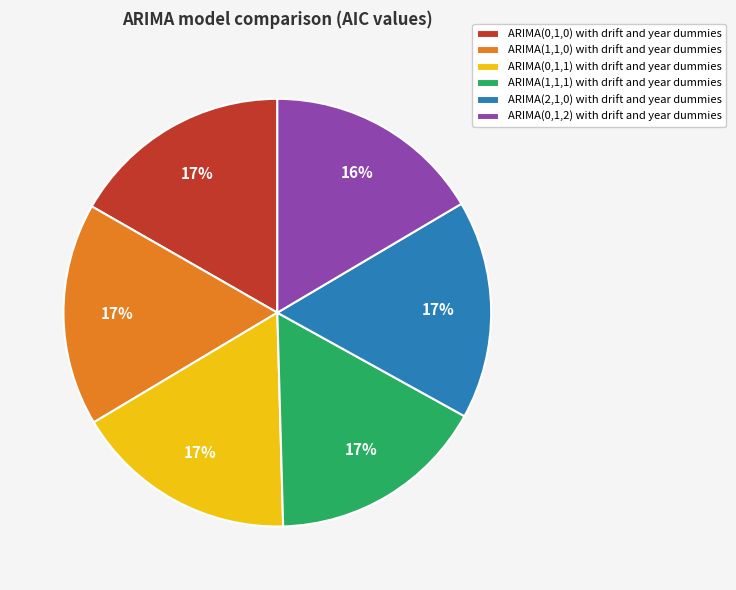

What percentage is the ARIMA(0,1,0) with drift and year dummies slice, to the nearest percent?

17%